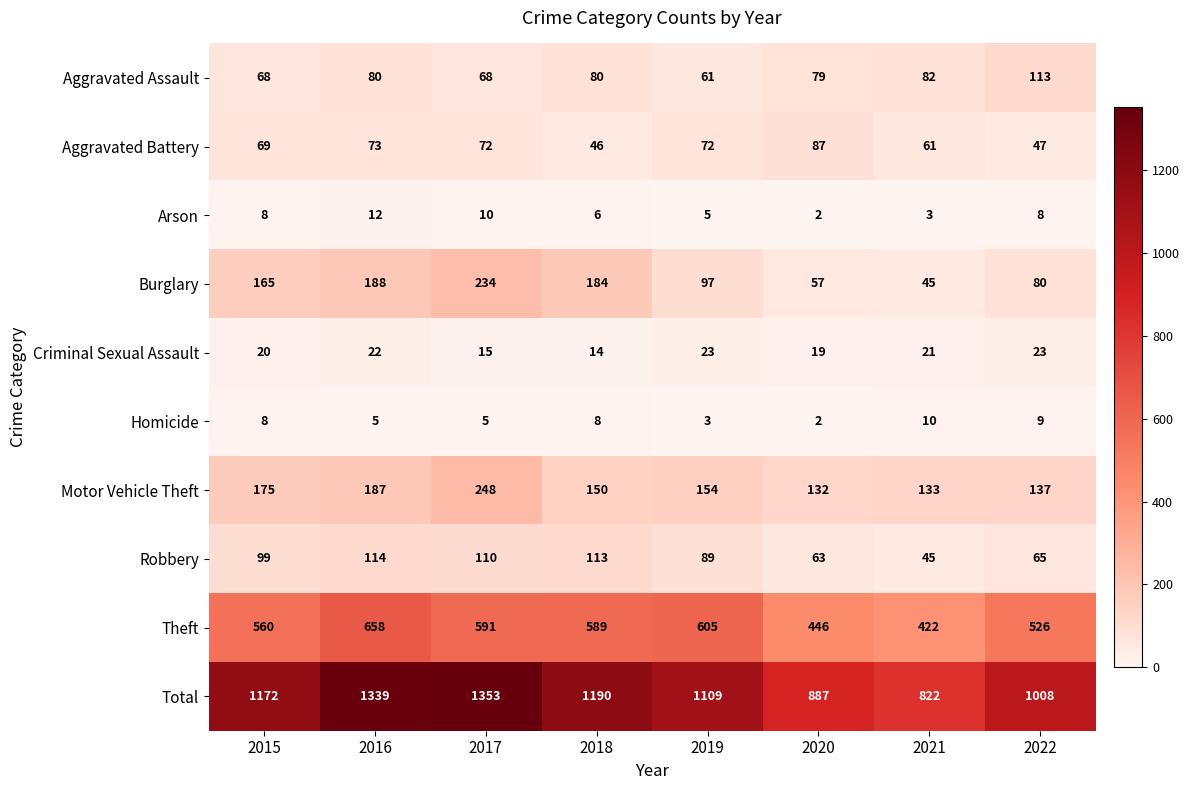

The Burglary series shows 45 at 2021. True or false?

True